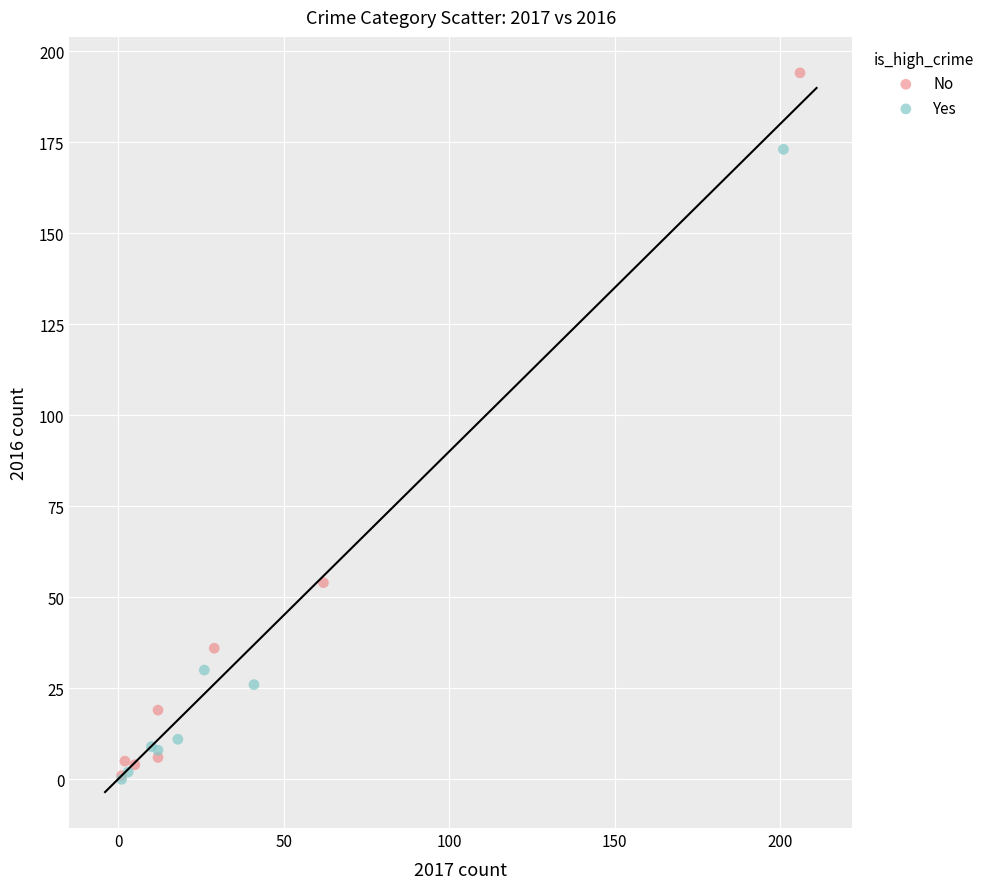

What are all the series names shown in the legend?

No, Yes